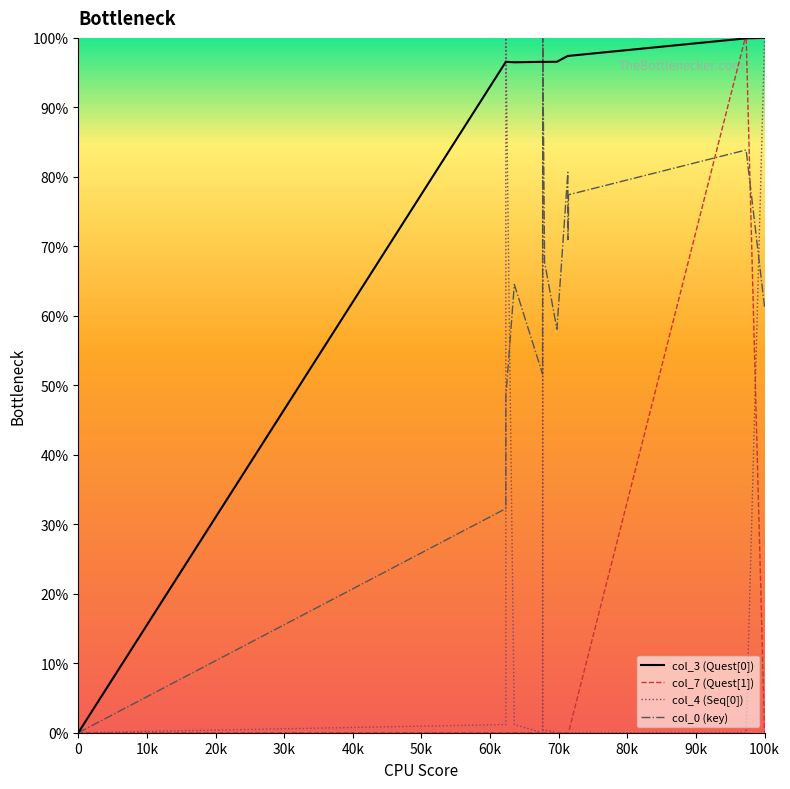

Which series has the largest total across all categories?

col_3 (Quest[0])